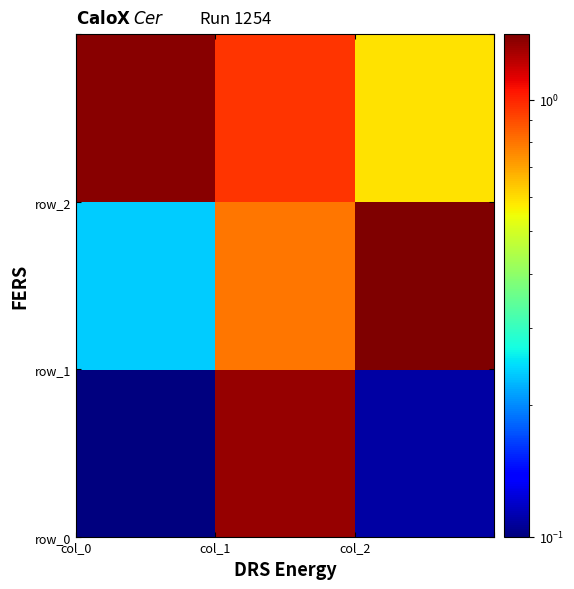

Count the number of data series in this chart.

3